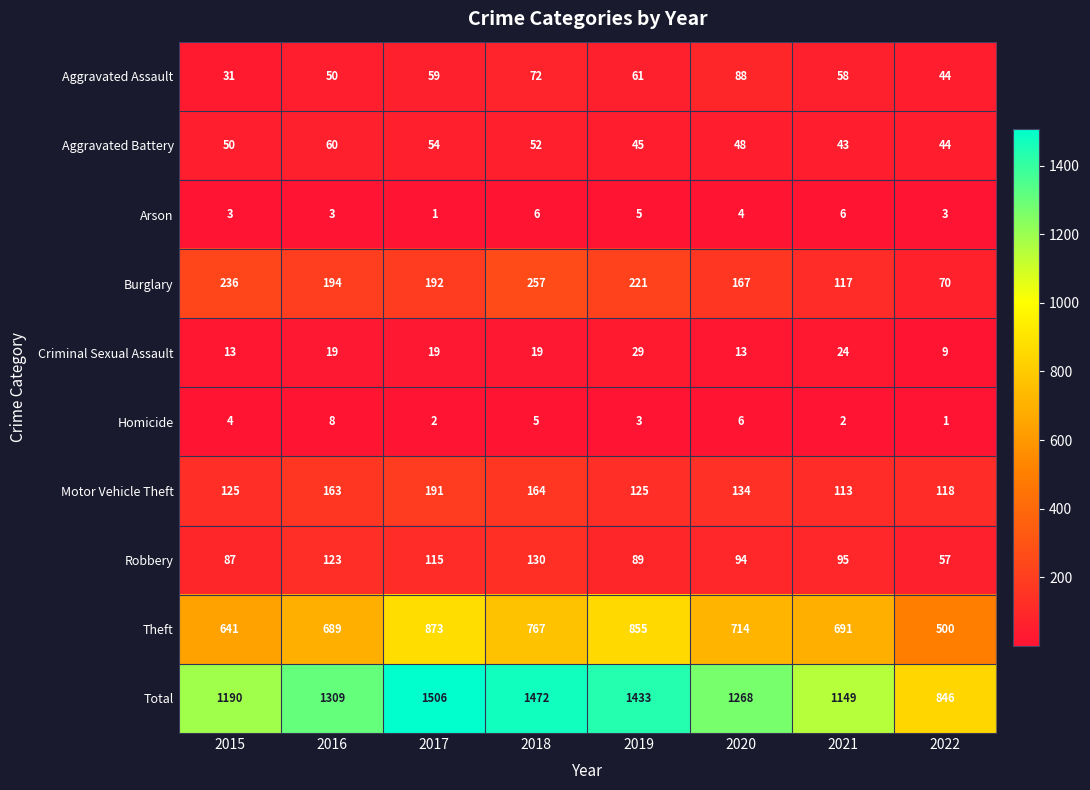

How many series are shown in this chart?

10